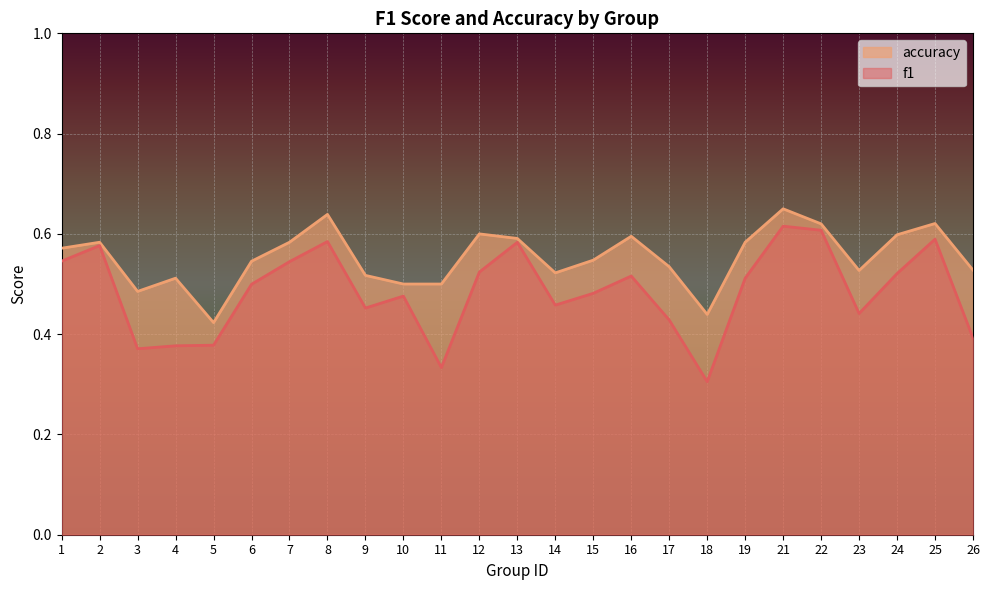

Reading left to right, extract all data points from this chart.

f1: 0.5	0.6	0.4	0.4	0.4	0.5	0.5	0.6	0.5	0.5	0.3	0.5	0.6	0.5	0.5	0.5	0.4	0.3	0.5	0.6	0.6	0.4	0.5	0.6	0.4
accuracy: 0.6	0.6	0.5	0.5	0.4	0.5	0.6	0.6	0.5	0.5	0.5	0.6	0.6	0.5	0.5	0.6	0.5	0.4	0.6	0.7	0.6	0.5	0.6	0.6	0.5